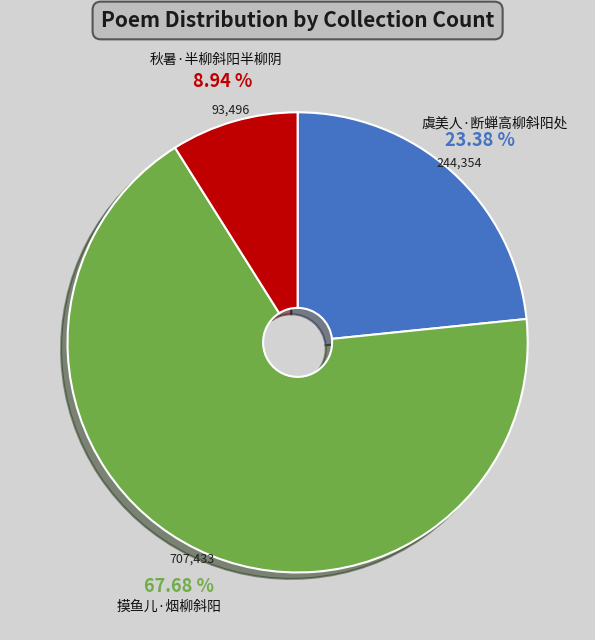

Is there a majority slice in this chart?

Yes